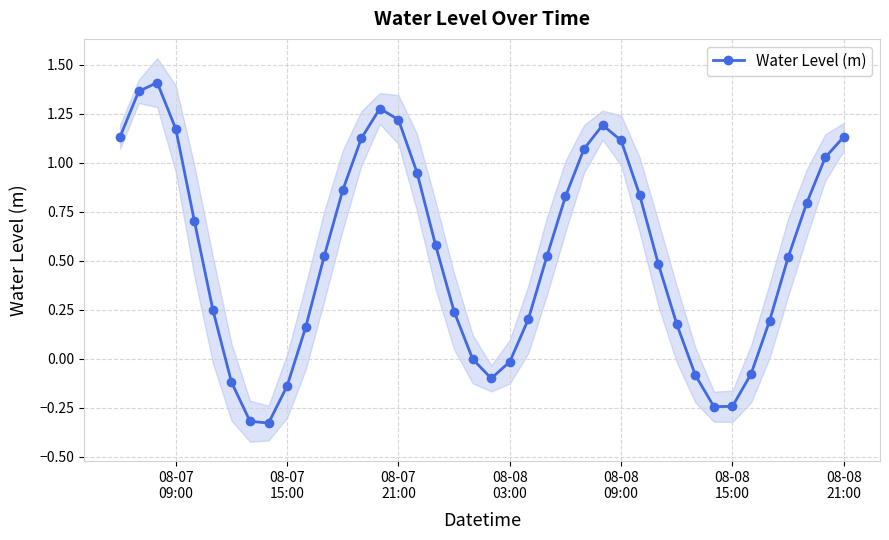

How many distinct data groups are displayed?

1